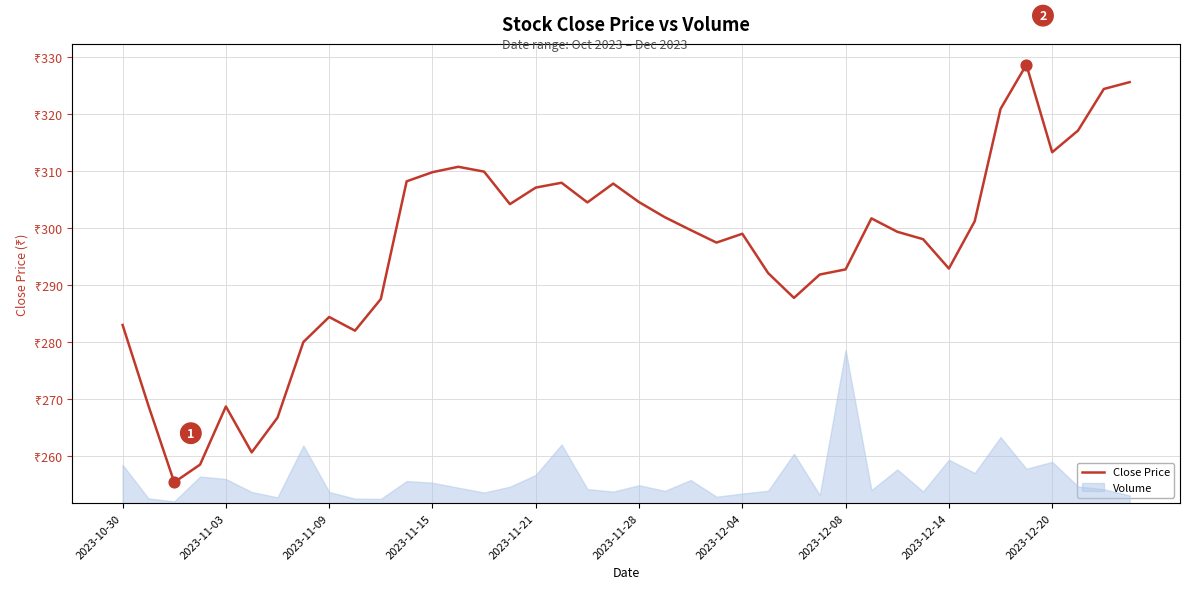

What is the ratio of the value at 32 to the value at 2023-11-15?

1.1